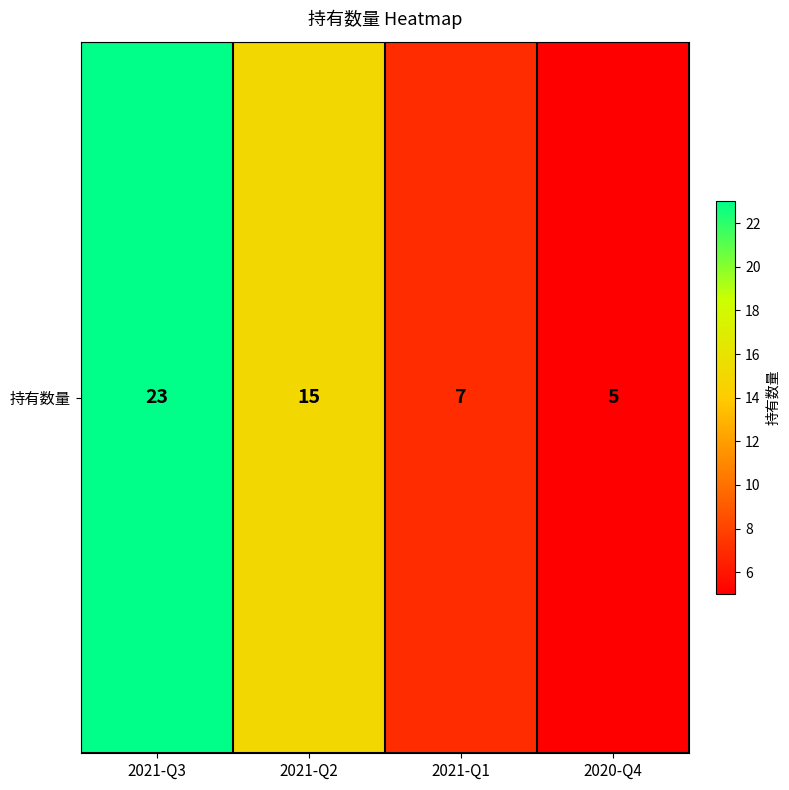

What is the minimum value shown in the chart?

5